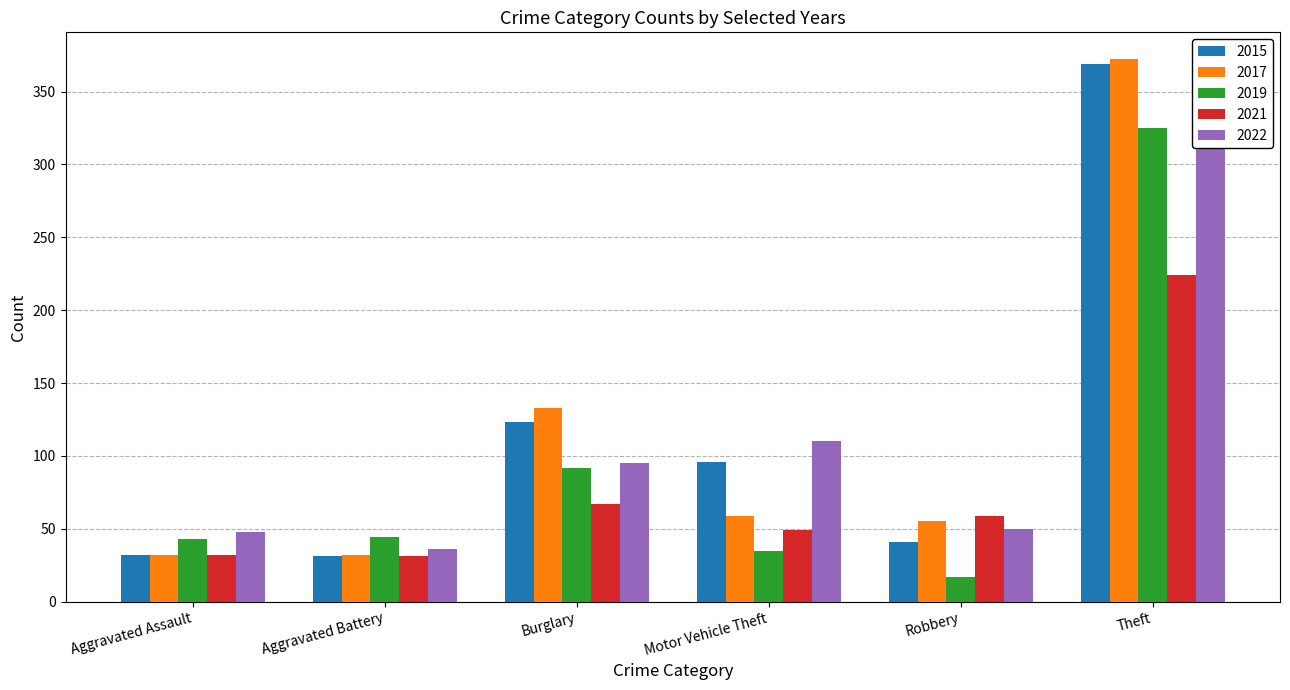

How many groups of bars are there?

6